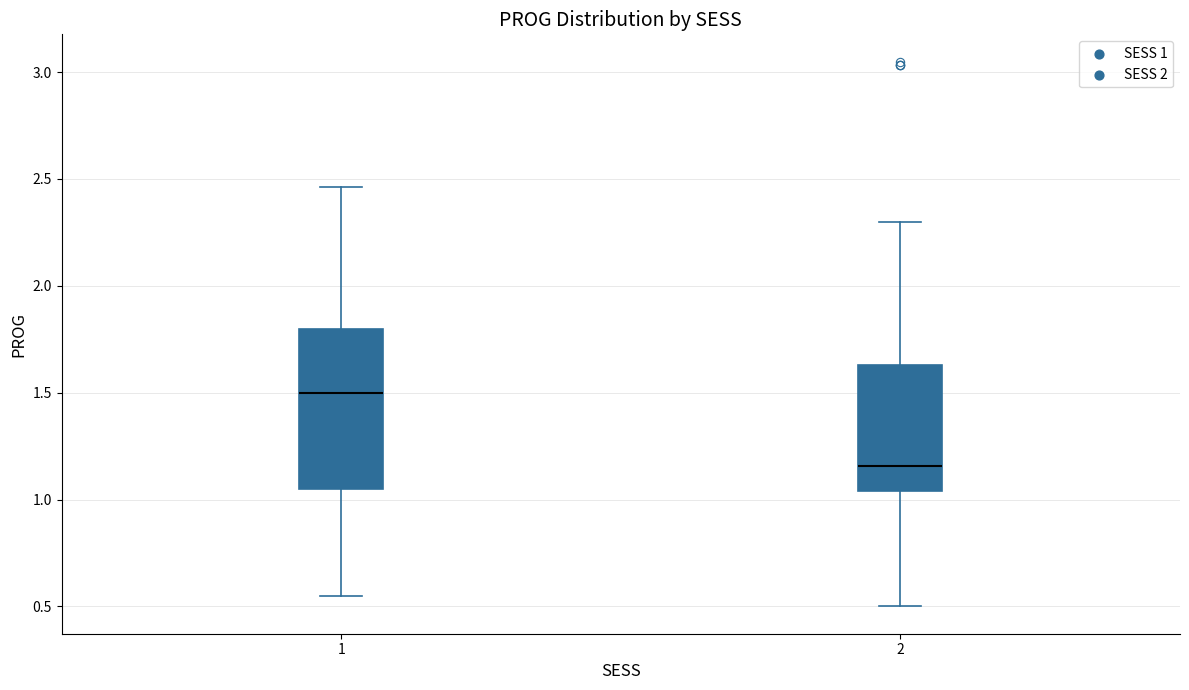

Which box's median line is the lowest?

2